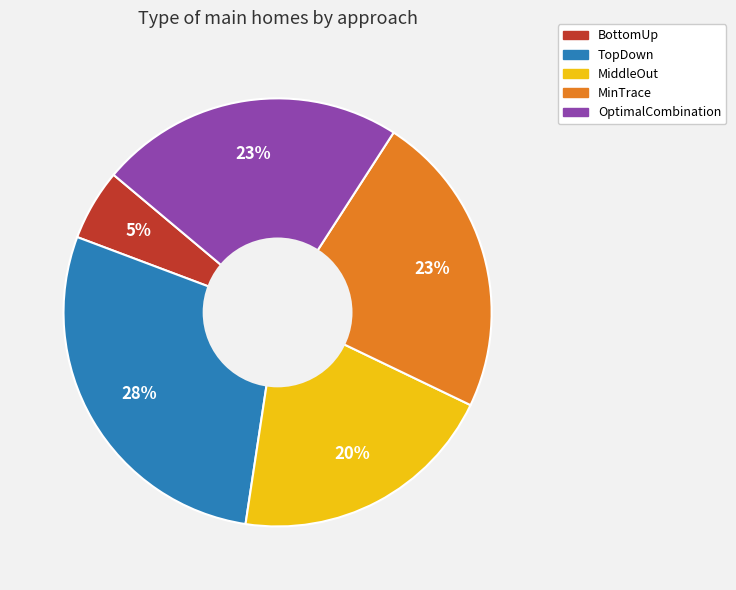

Which category has the smallest portion of the pie?

BottomUp